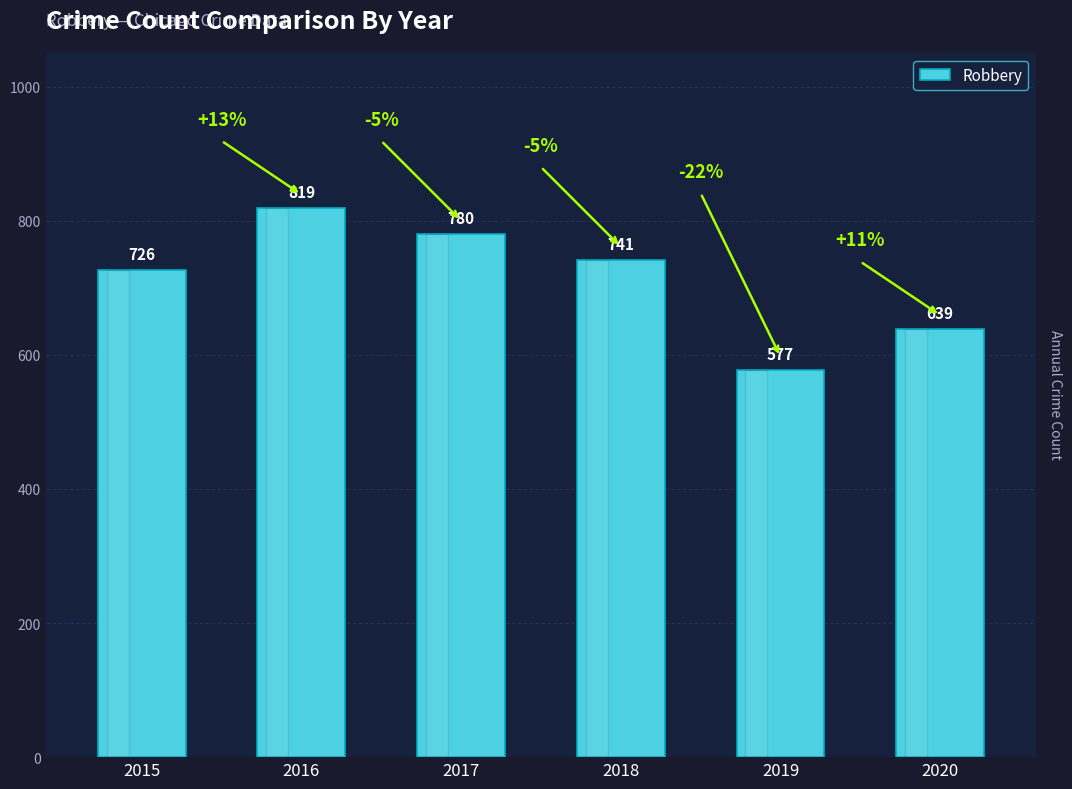

The chart shows a value of 639 at 2020. True or false?

True